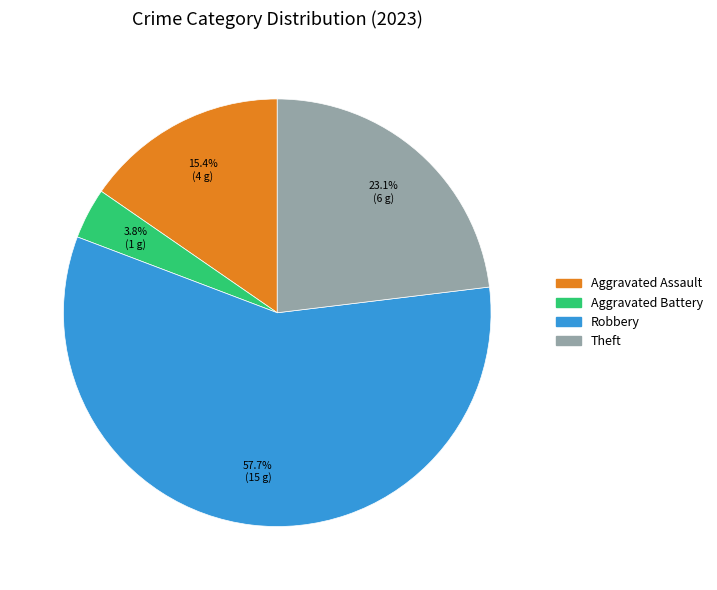

Is there any slice that represents more than half of the pie?

Yes